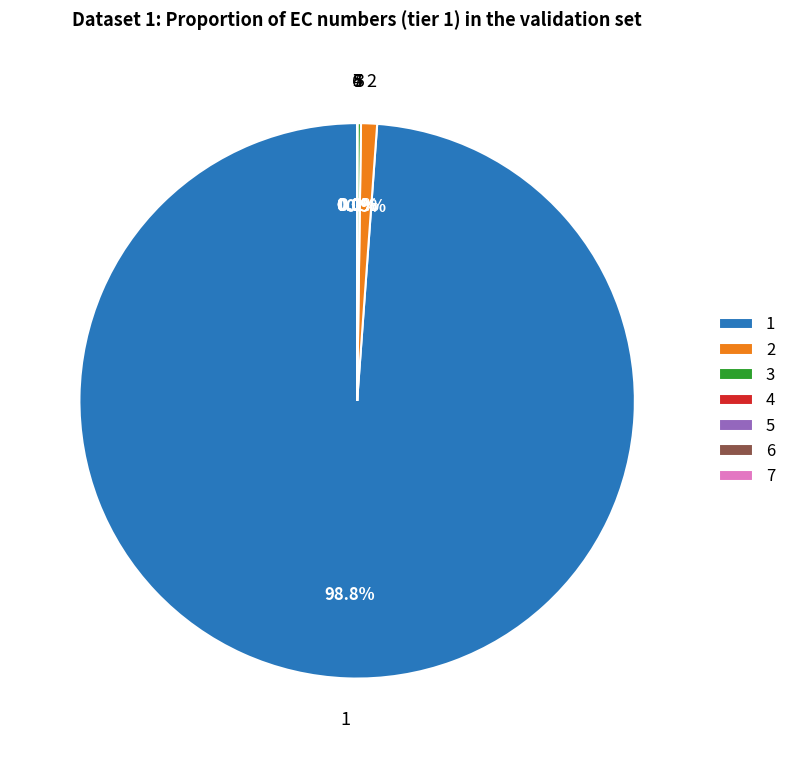

Is there any slice that represents more than half of the pie?

Yes